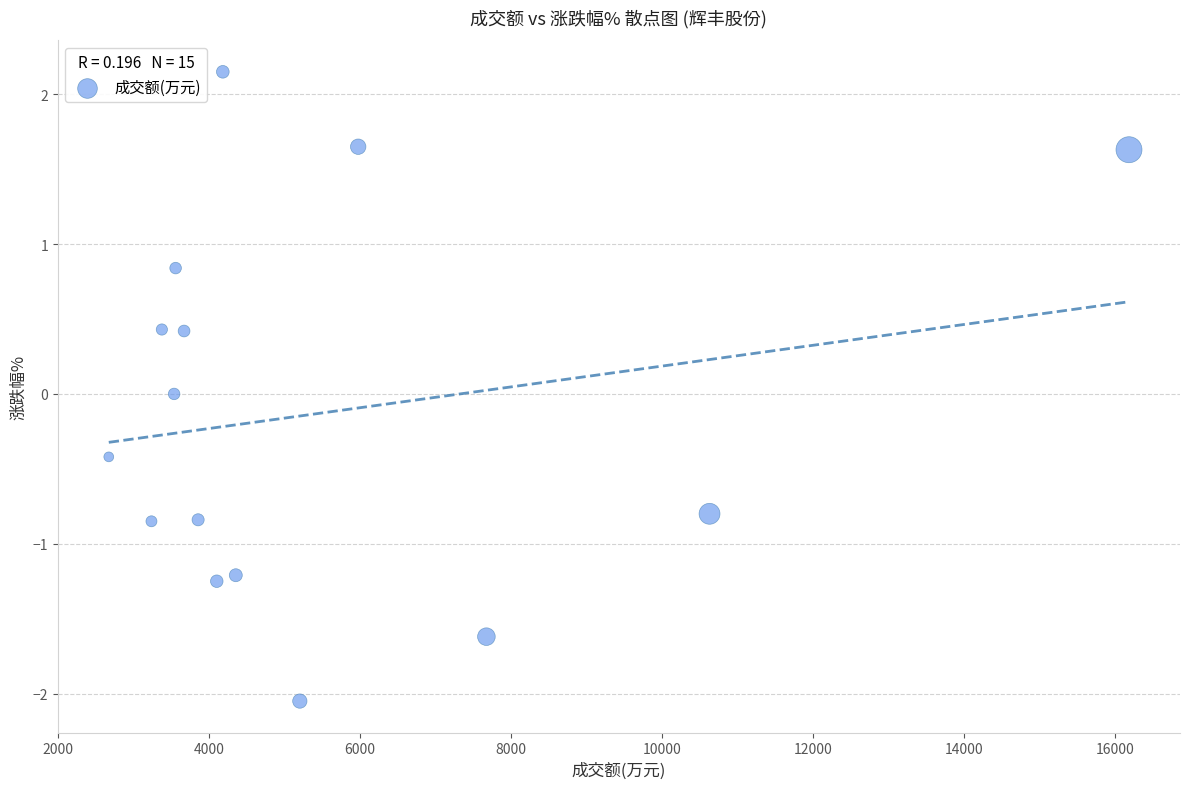

What is the range of X values (max minus min)?

13511.0